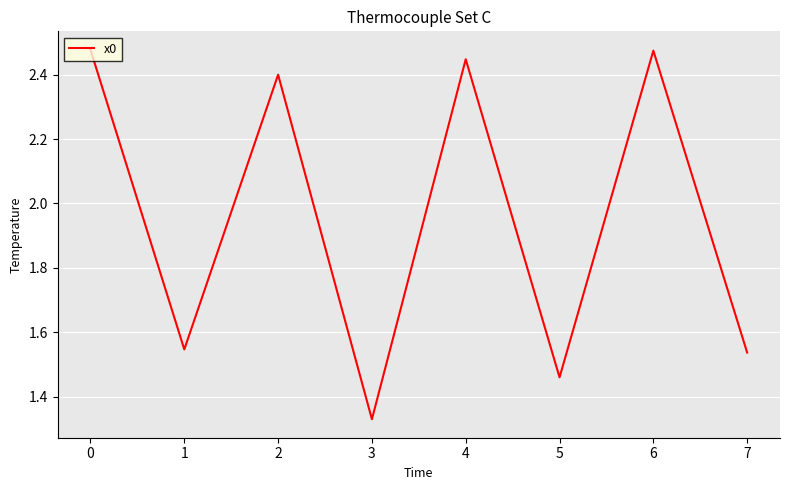

Which label corresponds to the smallest value in the chart?

3